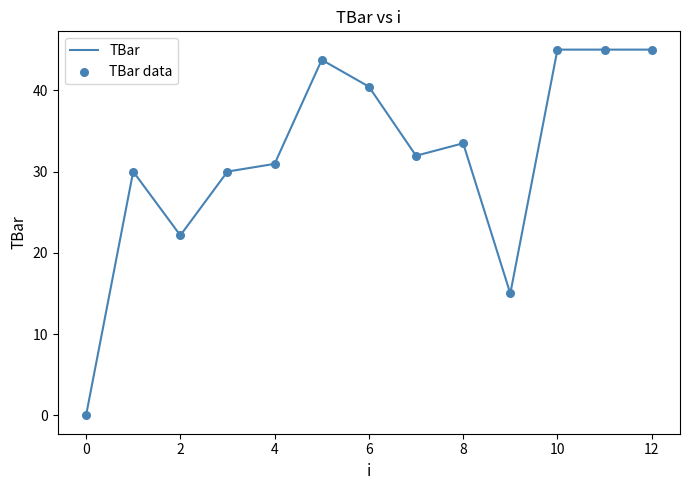

What is the greatest value displayed?

45.0